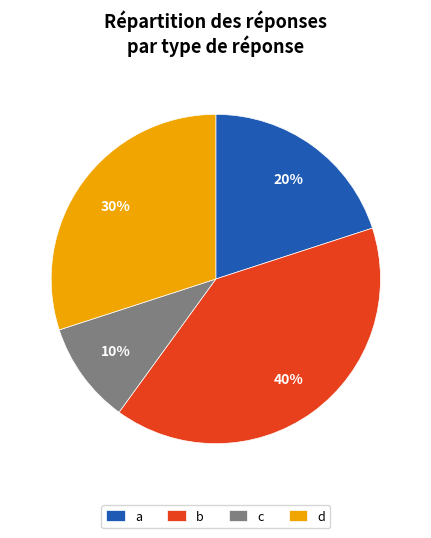

True or false: a accounts for 26% of the total.

False